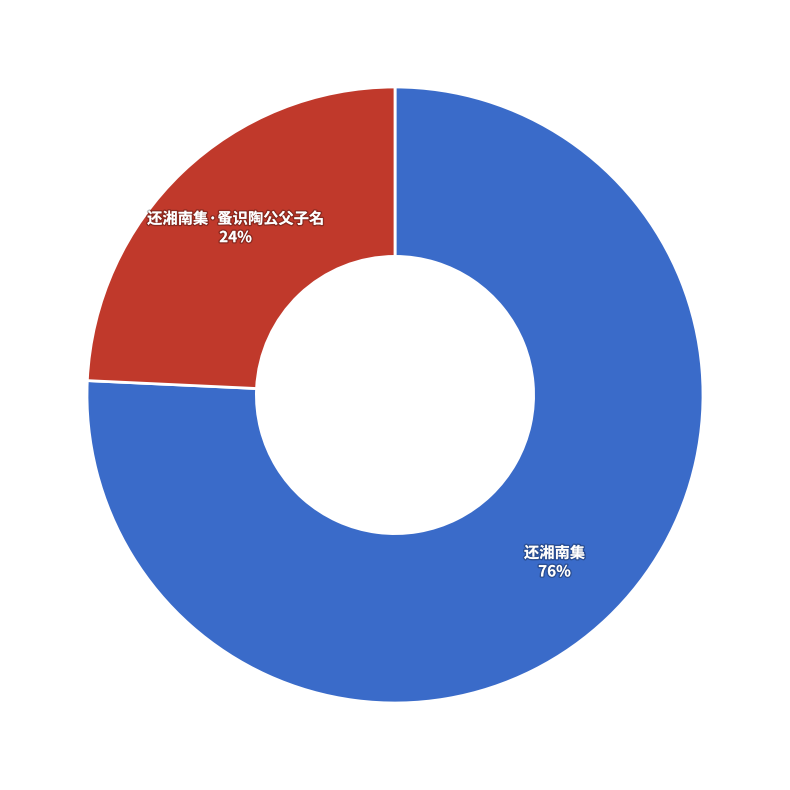

Which slice is the largest?

还湘南集